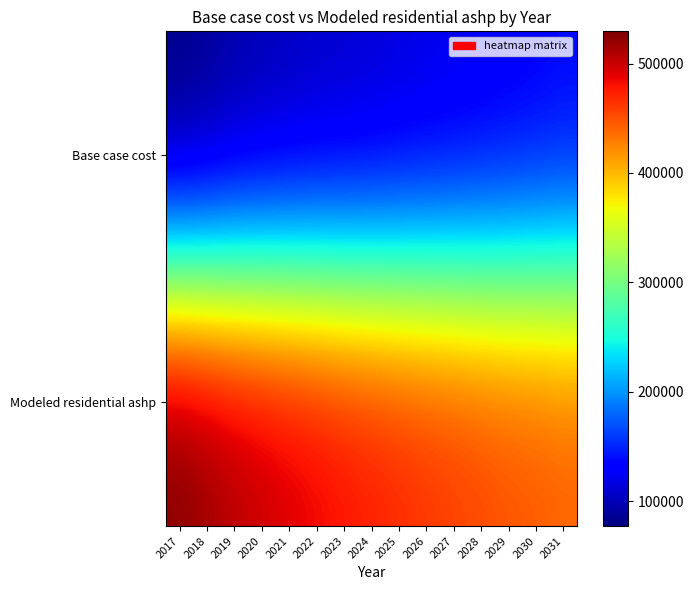

At which category is the sum across all series the highest?

2017